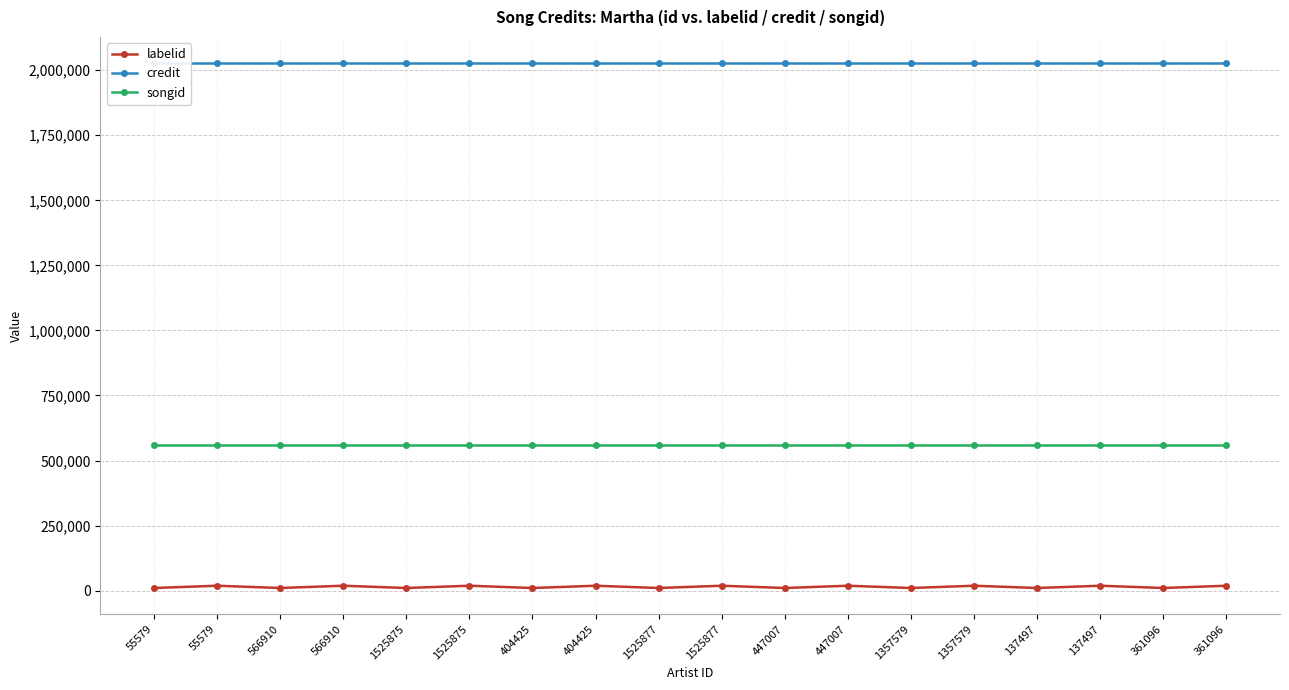

Which series has the widest spread of values?

labelid